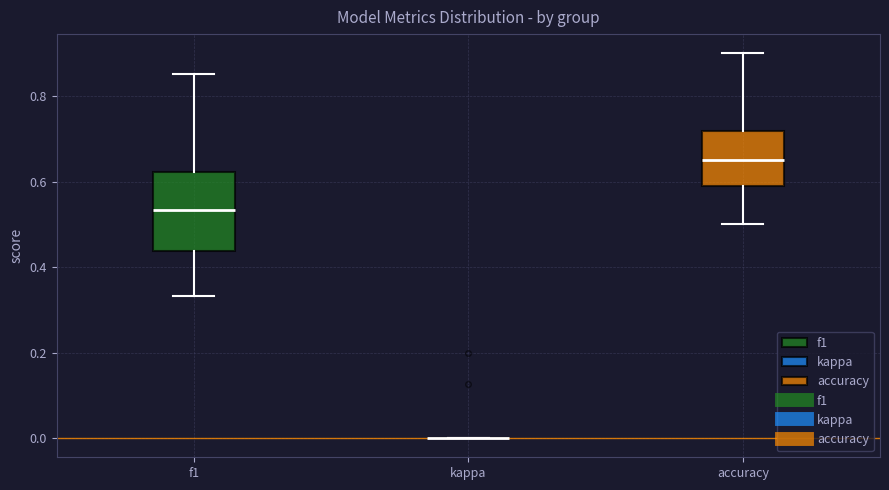

Reading left to right, read every box against the y-axis: the position of its median line, the range the box covers, and the ends of its whiskers. The values are not printed on the chart, so give them approximately, as read against the axis.

f1: median 0.54, box 0.44 to 0.62, whiskers 0.34 to 0.86
kappa: box collapsed to a line at 0.00, whiskers 0.00 to 0.00
accuracy: median 0.66, box 0.60 to 0.72, whiskers 0.50 to 0.90